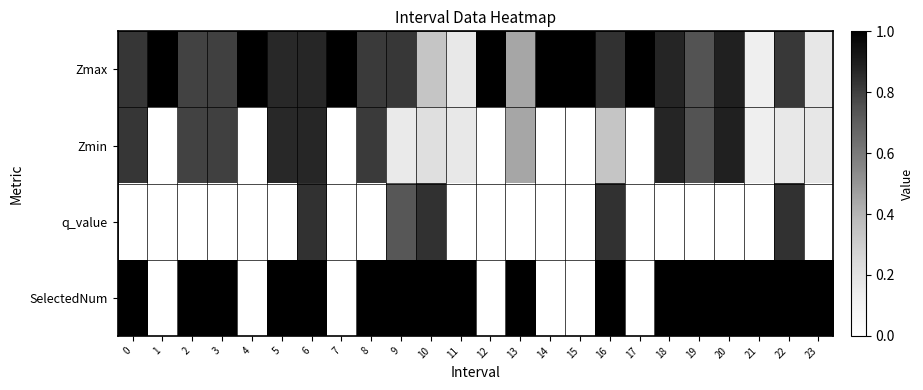

Rank the series by their maximum value, from lowest to highest.

q_value, Zmin, Zmax, SelectedNum